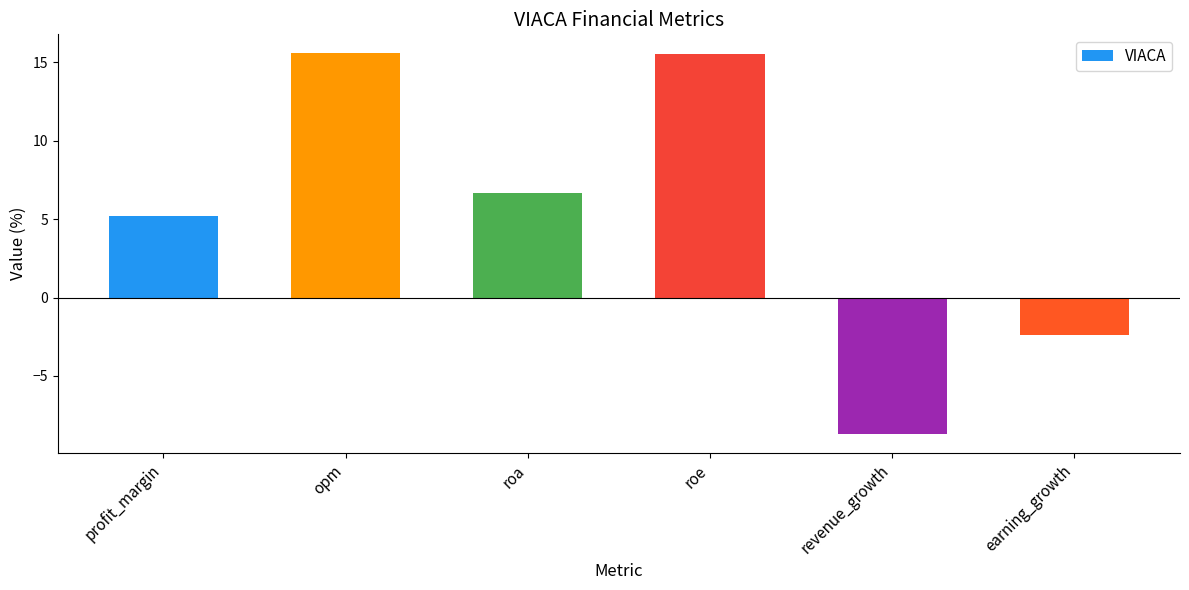

What is the ratio of the value at profit_margin to the value at roe?

0.3